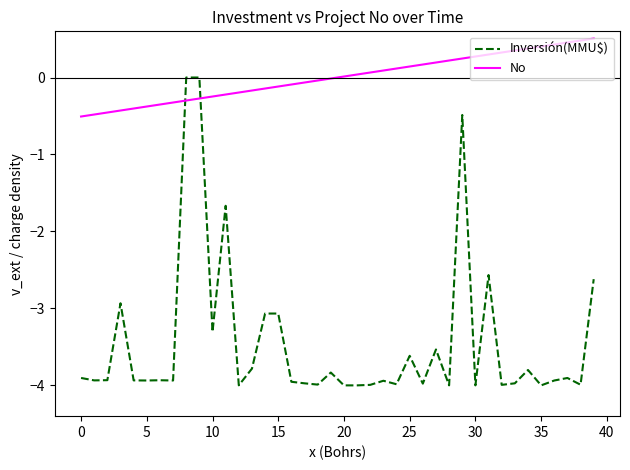

What is the difference between the maximum and minimum values in the No series?

1.0